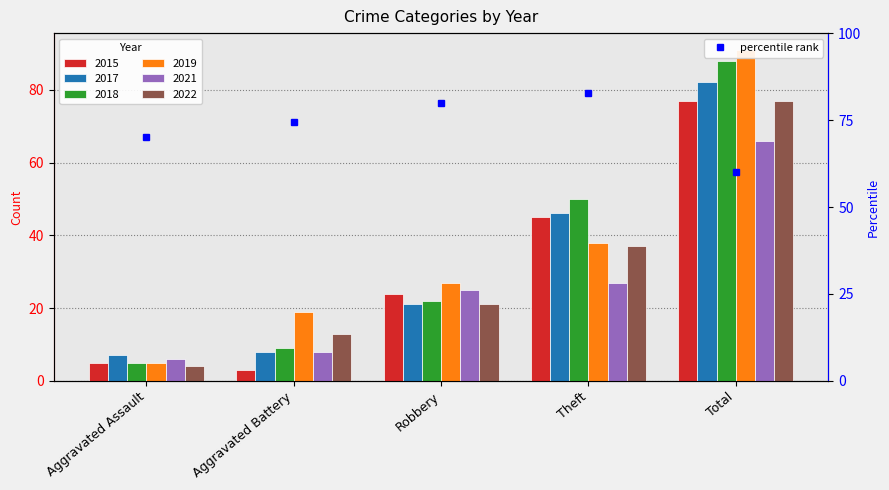

What is the label of the 2nd bar from the left?

Aggravated Battery